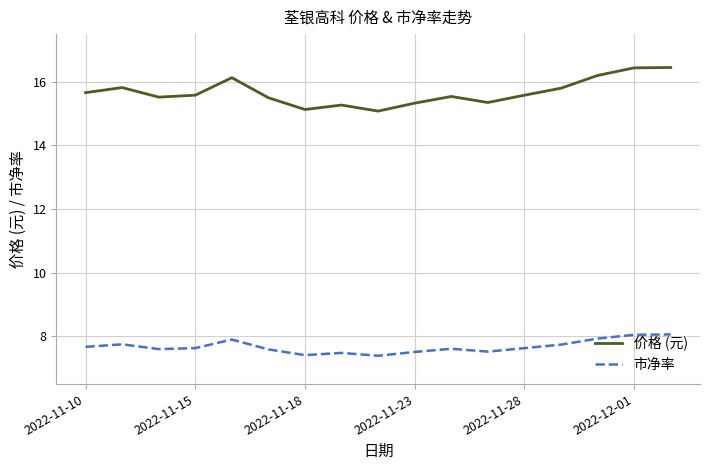

What is the minimum value for 市净率?

7.4